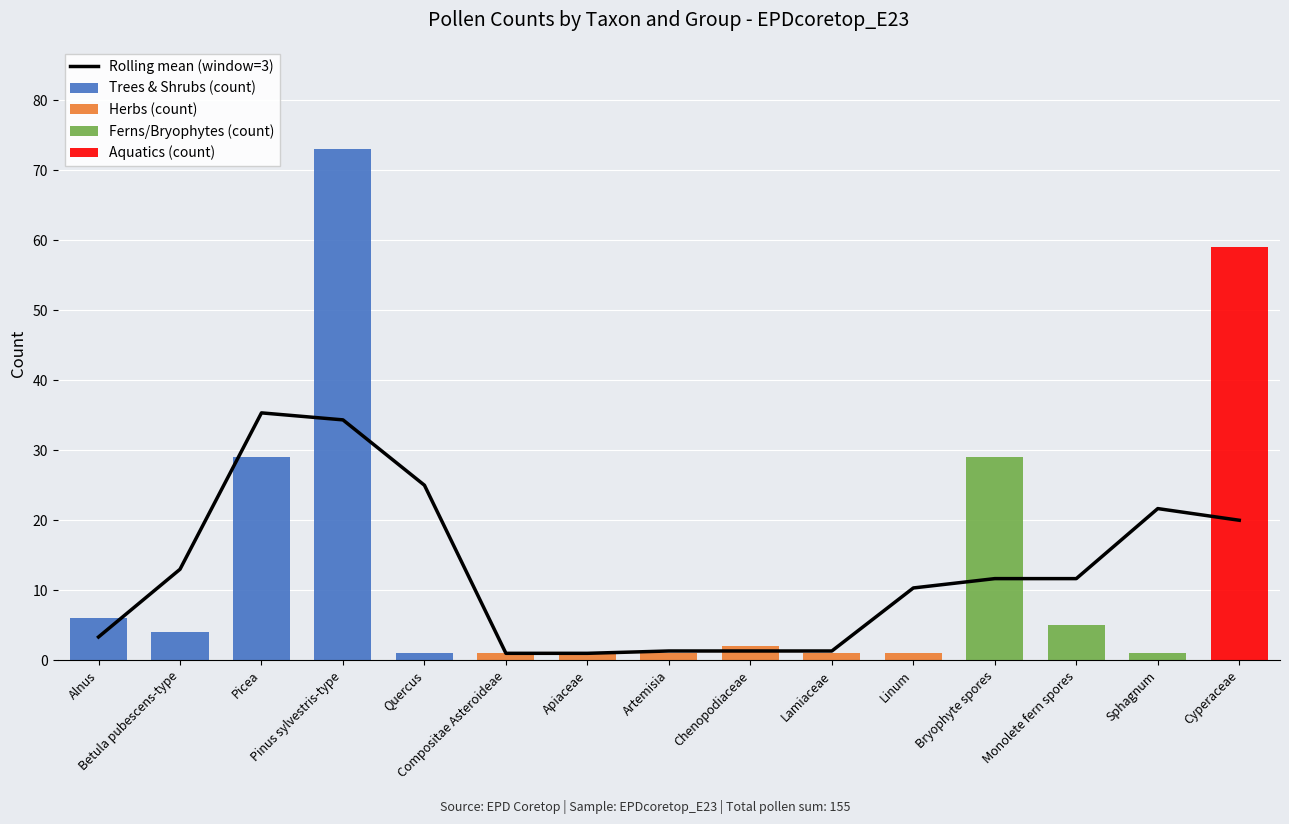

True or false: Herbs (count) has a value of 0.0 at Cyperaceae.

True